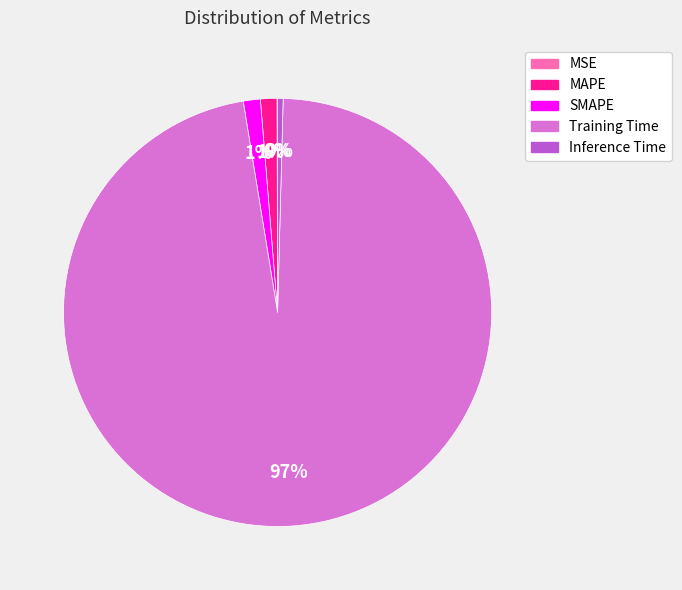

To the nearest percent, what percentage of the pie is SMAPE?

1%